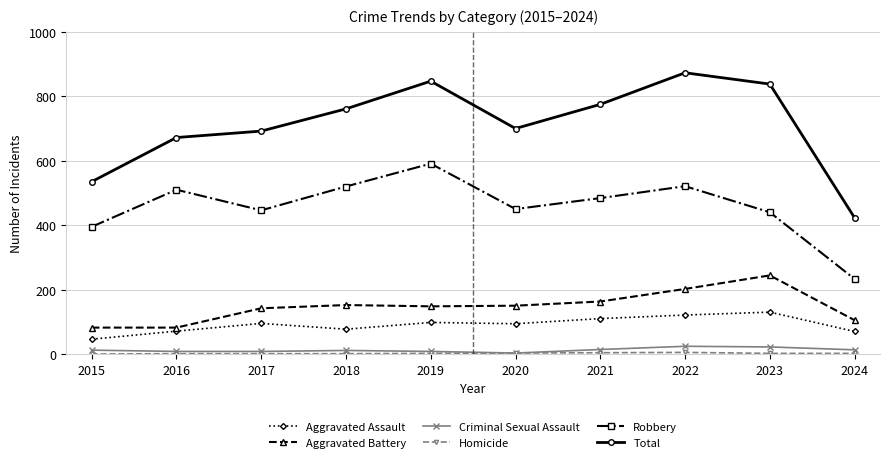

In Total, how many points are higher than both neighbors (excluding endpoints)?

2